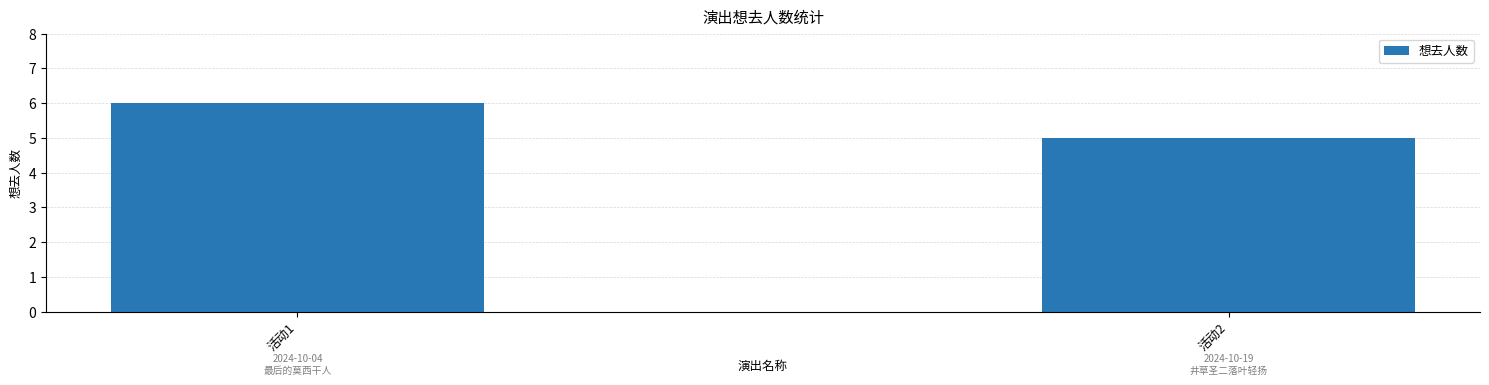

Does the chart contain stacked bars?

No